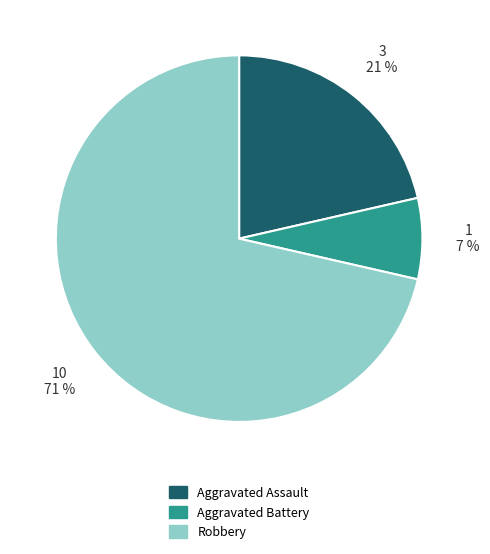

To the nearest percent, what is the average slice percentage?

33%